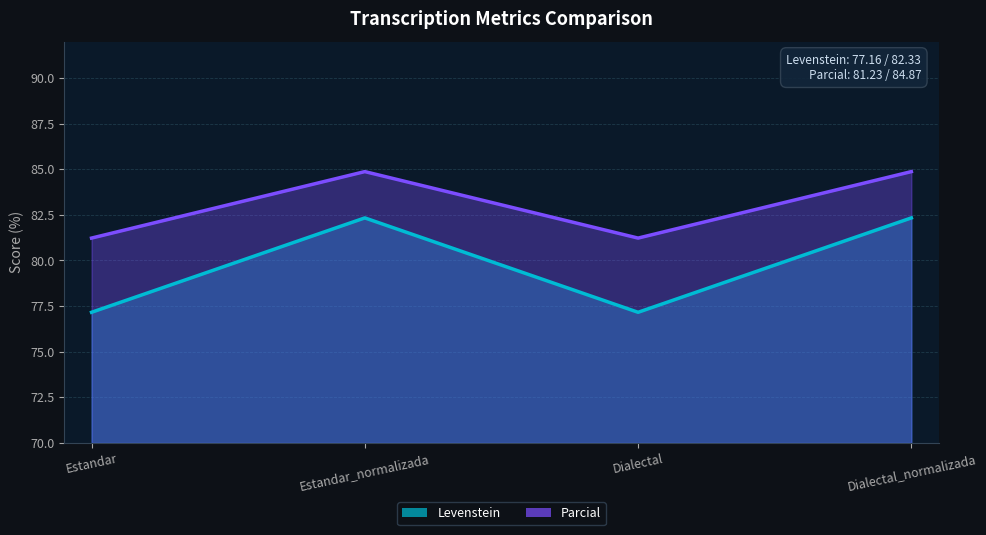

Which category has the lowest value in the Parcial series?

Estandar